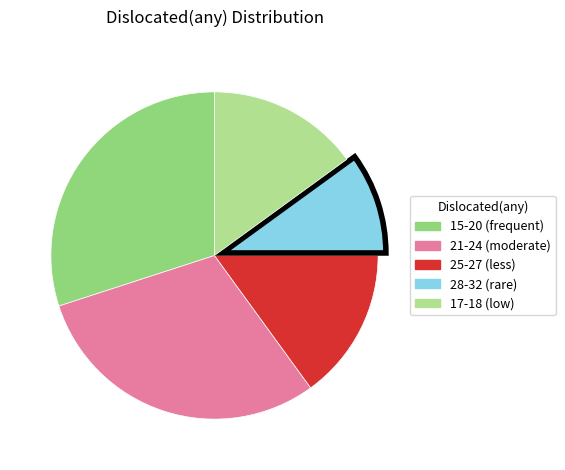

Does any single category account for the majority?

No